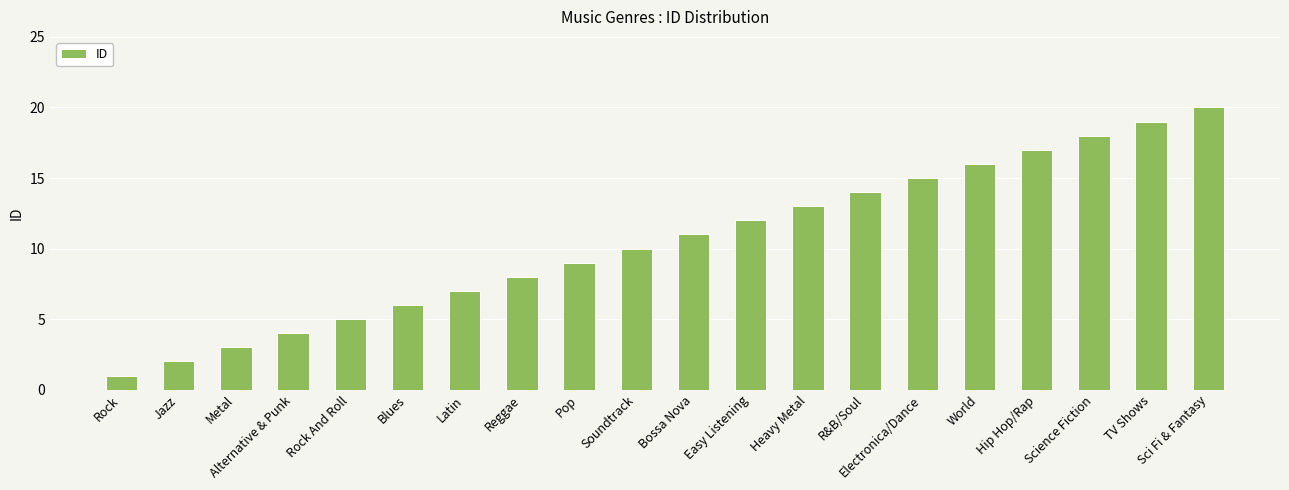

What is the change in value from Jazz to Alternative & Punk?

+2